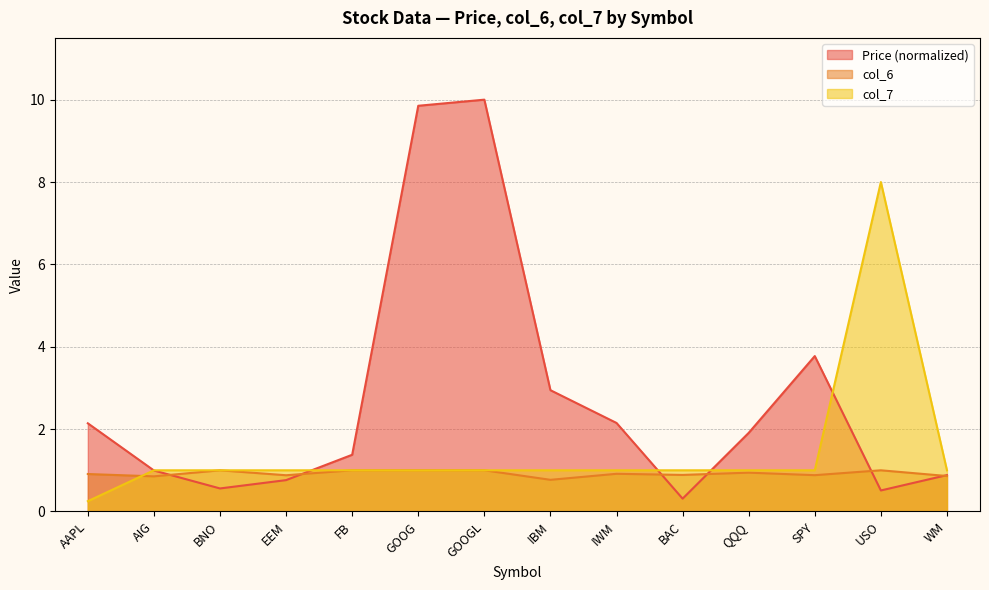

In col_6, how many points are higher than both neighbors (excluding endpoints)?

4